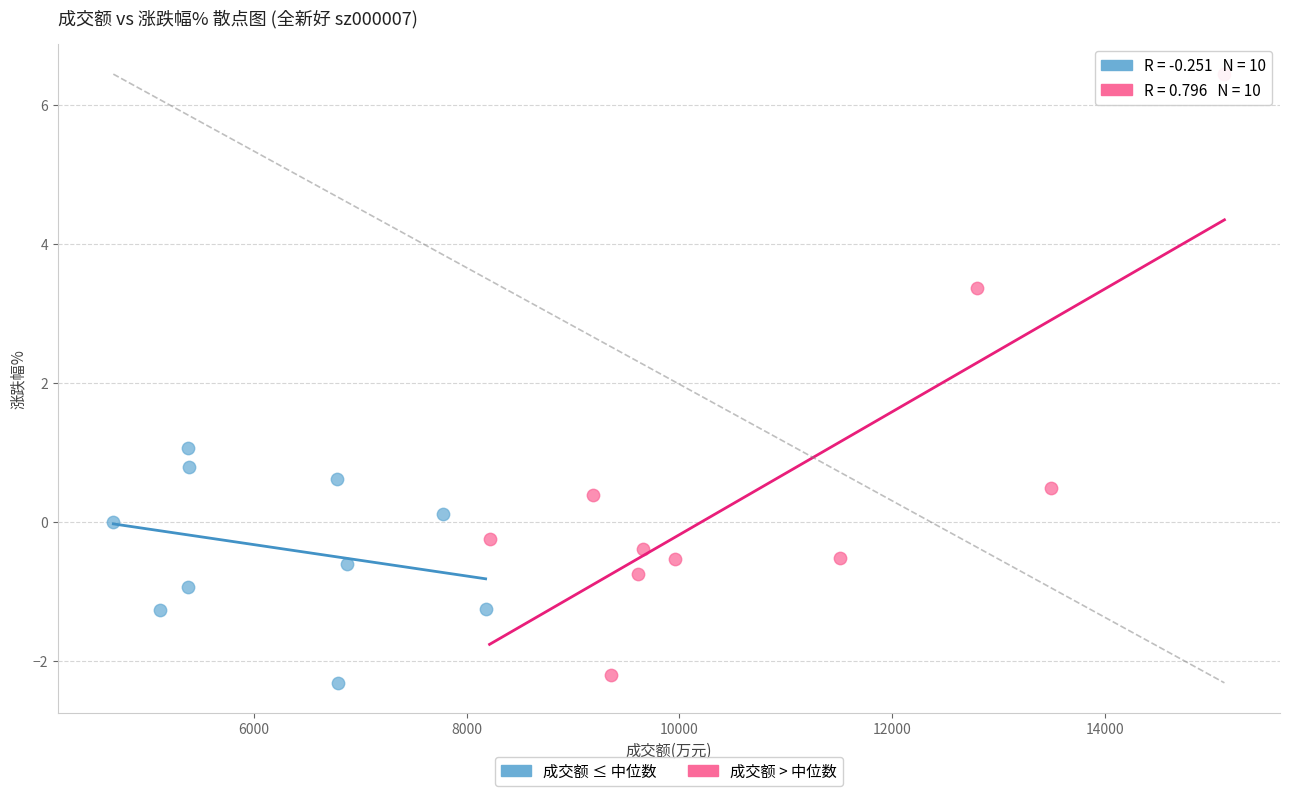

Which series has the largest Y range (max minus min)?

成交额 > 中位数